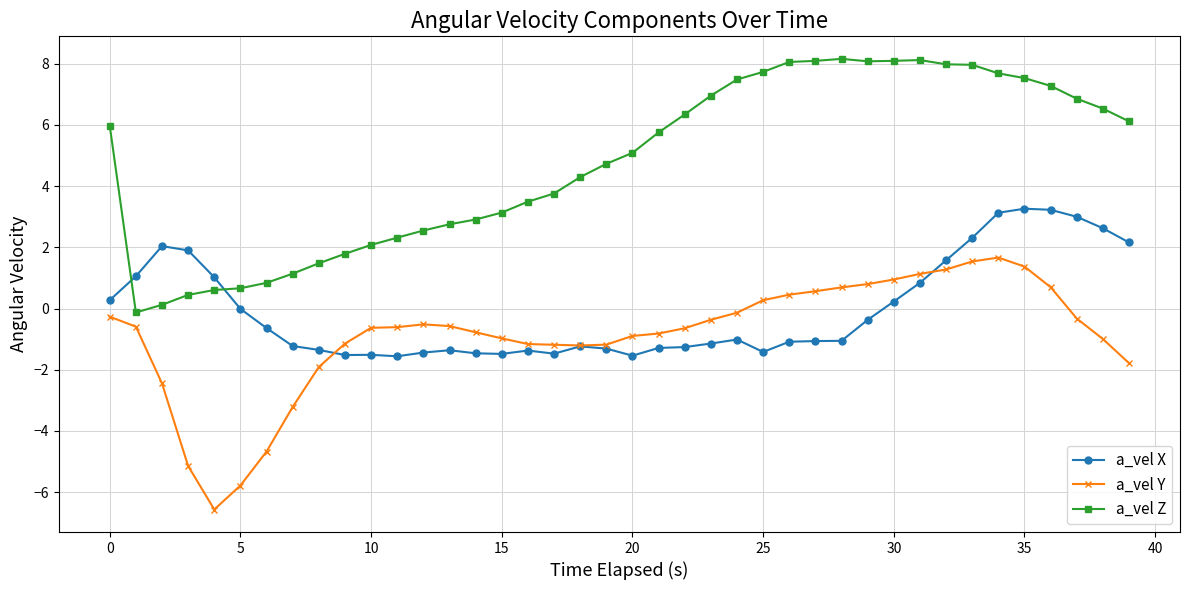

List the series in order of their peak value, lowest first.

a_vel Y, a_vel X, a_vel Z